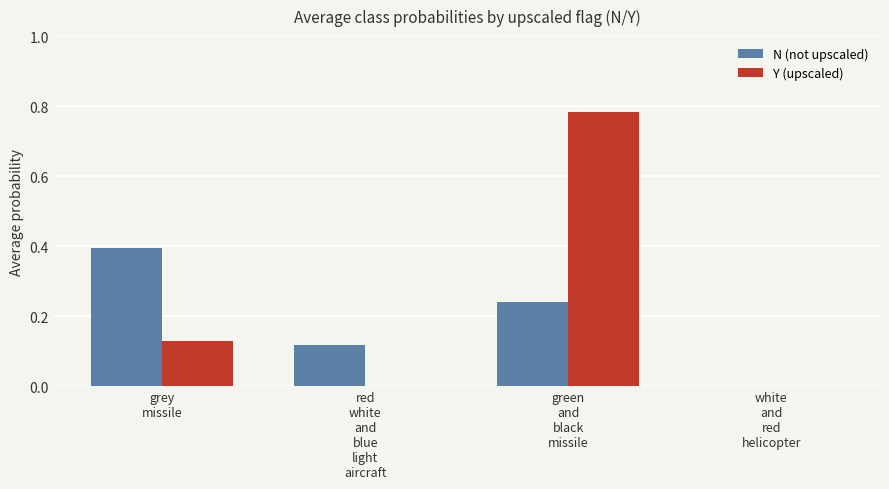

What is the maximum value for N (not upscaled)?

0.4